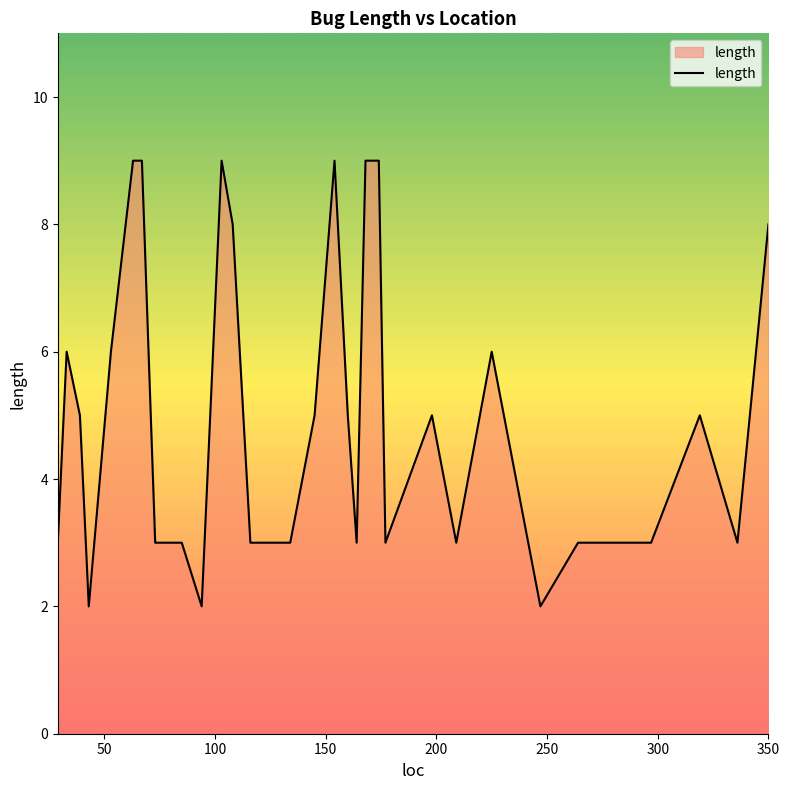

What is the maximum value shown in the chart?

9